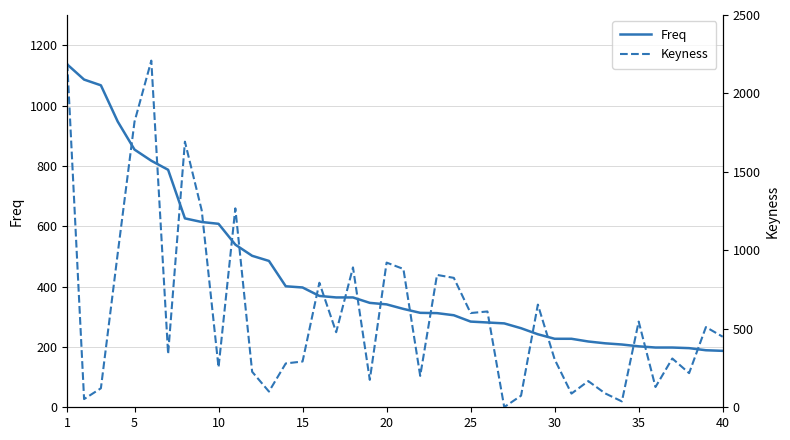

How many lines are shown in the chart?

2